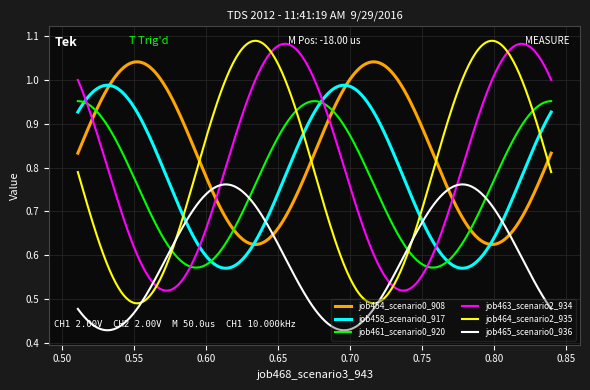

Which series has the largest total across all categories?

job454_scenario0_908